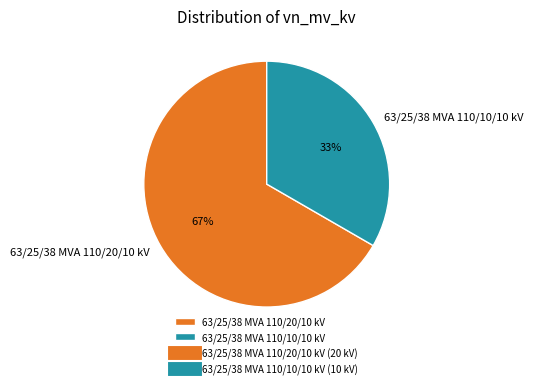

Is 63/25/38 MVA 110/20/10 kV the majority of the pie?

Yes